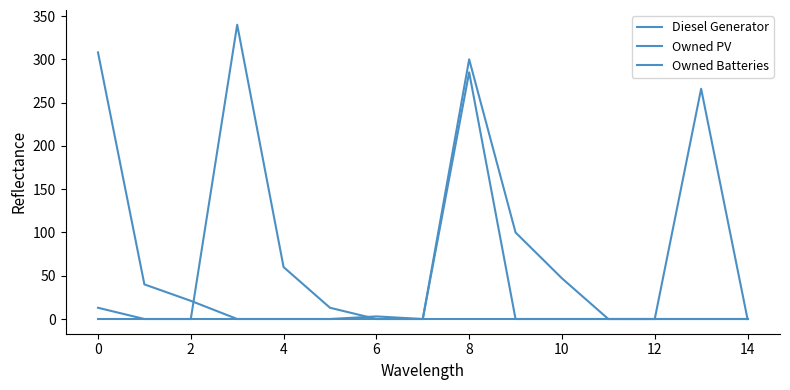

After their last crossing, which series has the higher values: Diesel Generator or Owned Batteries?

Owned Batteries